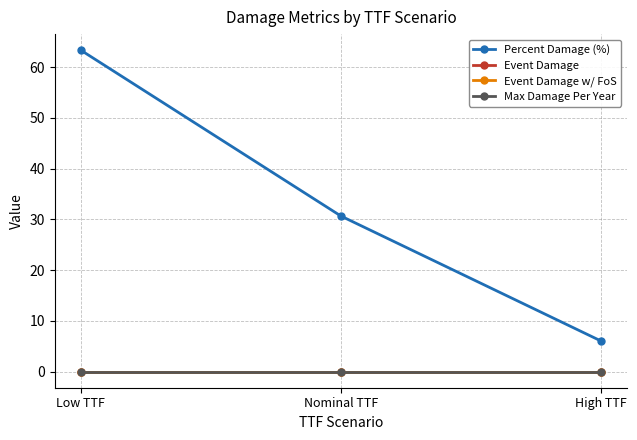

How many lines are shown in the chart?

4